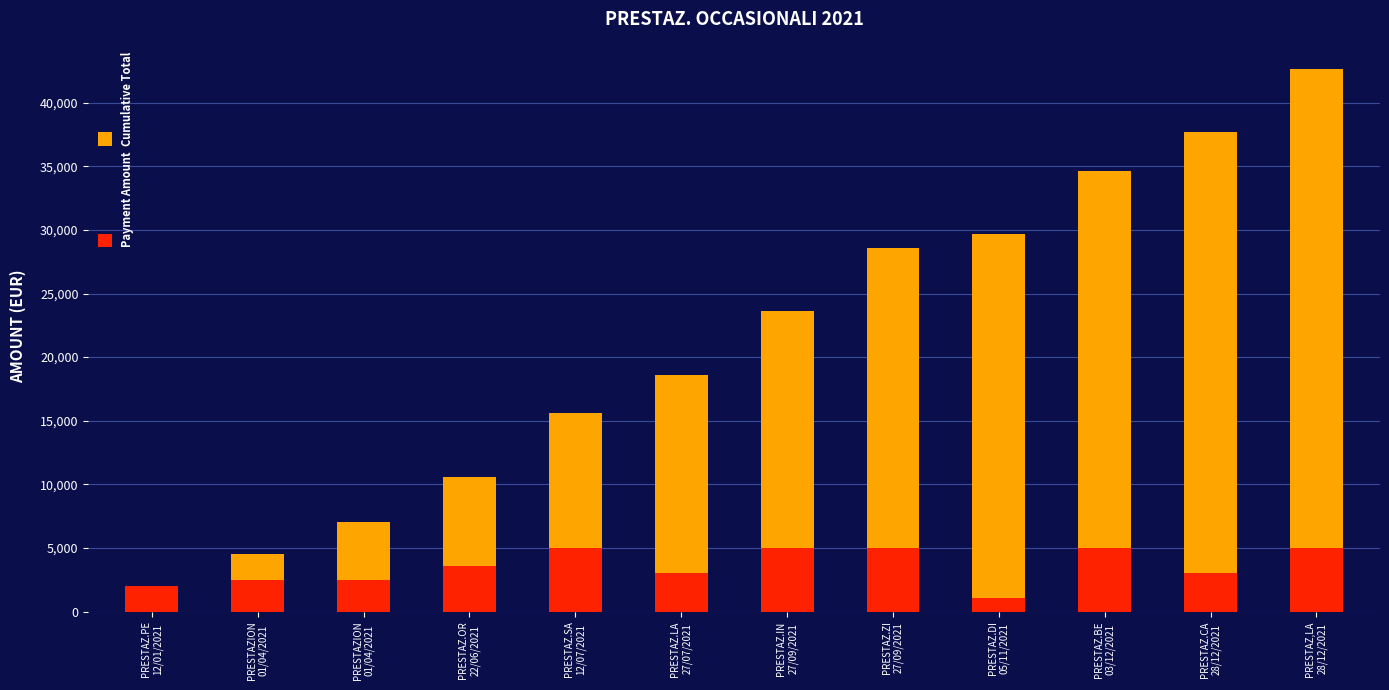

At how many categories does at least one series exceed 41722?

1